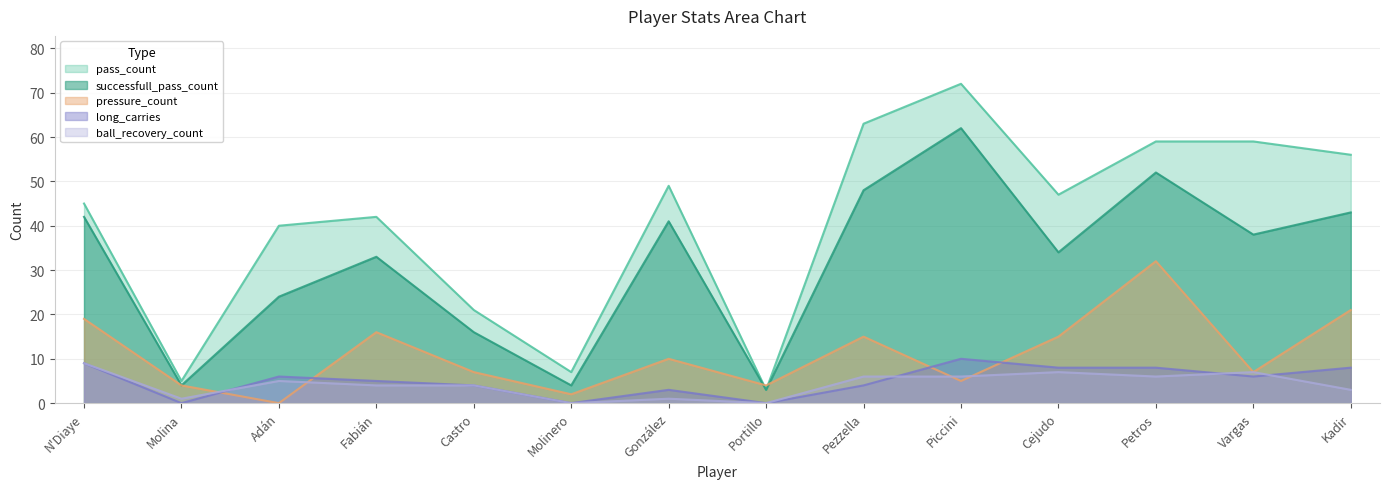

What is the difference between the highest and lowest values at Portillo?

4